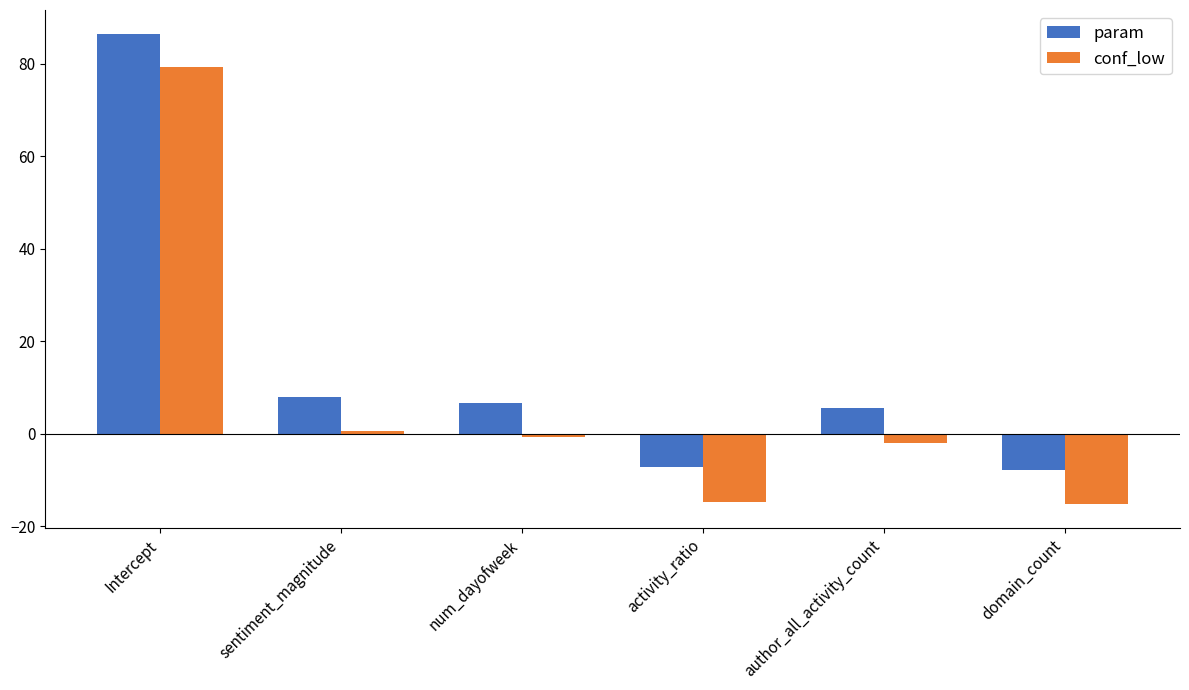

What value does the conf_low series have at domain_count?

-15.2